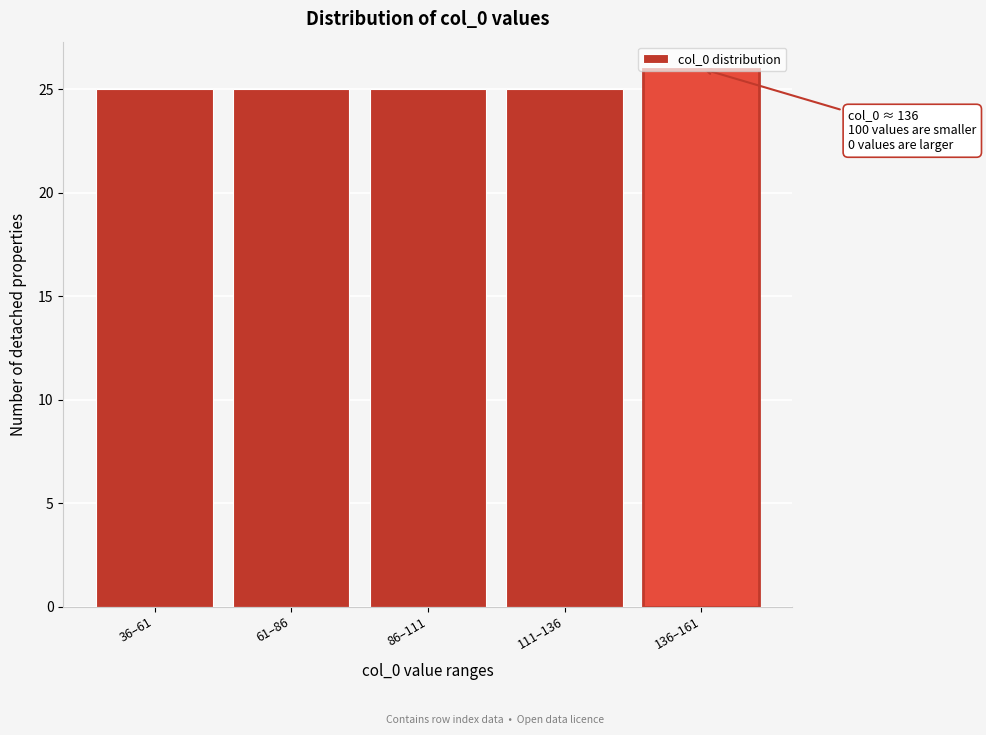

Is it true that the value at 36–61 is 25?

True